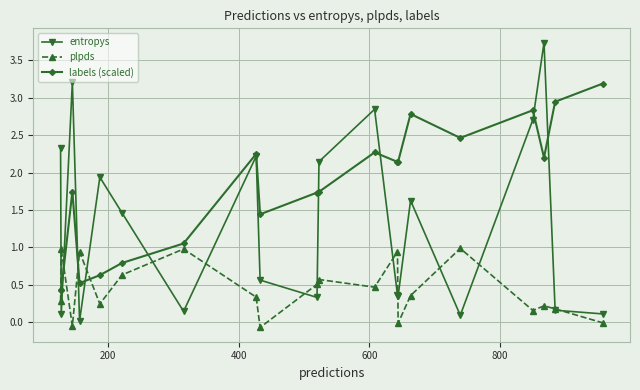

True or false: plpds has more than 2 interior local peaks.

True